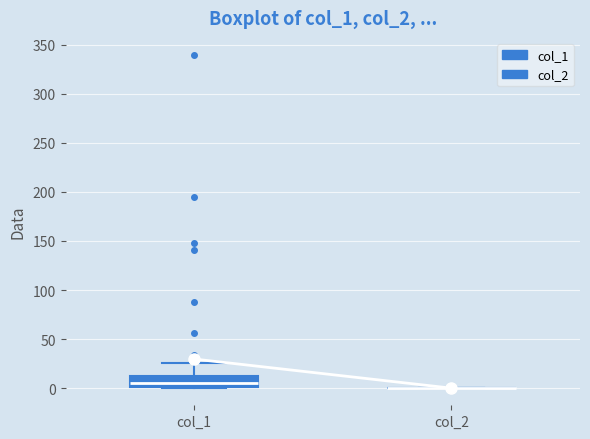

Reading left to right, read every box against the y-axis: the position of its median line, the range the box covers, and the ends of its whiskers. The values are not printed on the chart, so give them approximately, as read against the axis.

col_1: median 5, box 0 to 10, whiskers 0 to 25
col_2: box collapsed to a line at 0, whiskers 0 to 0